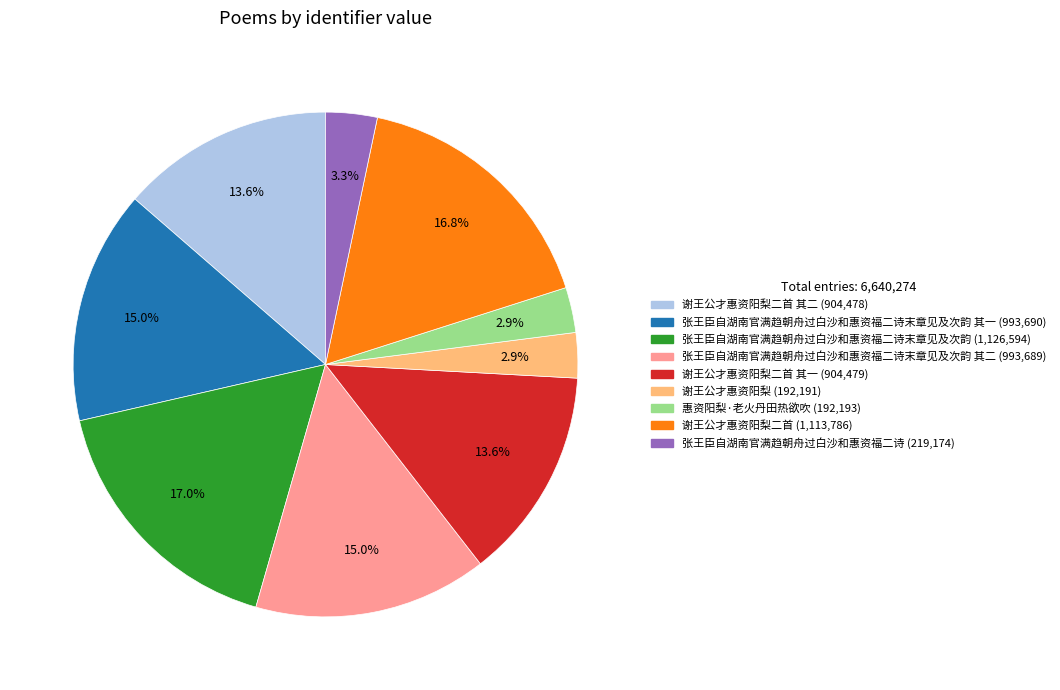

How many slices are in this pie chart?

9